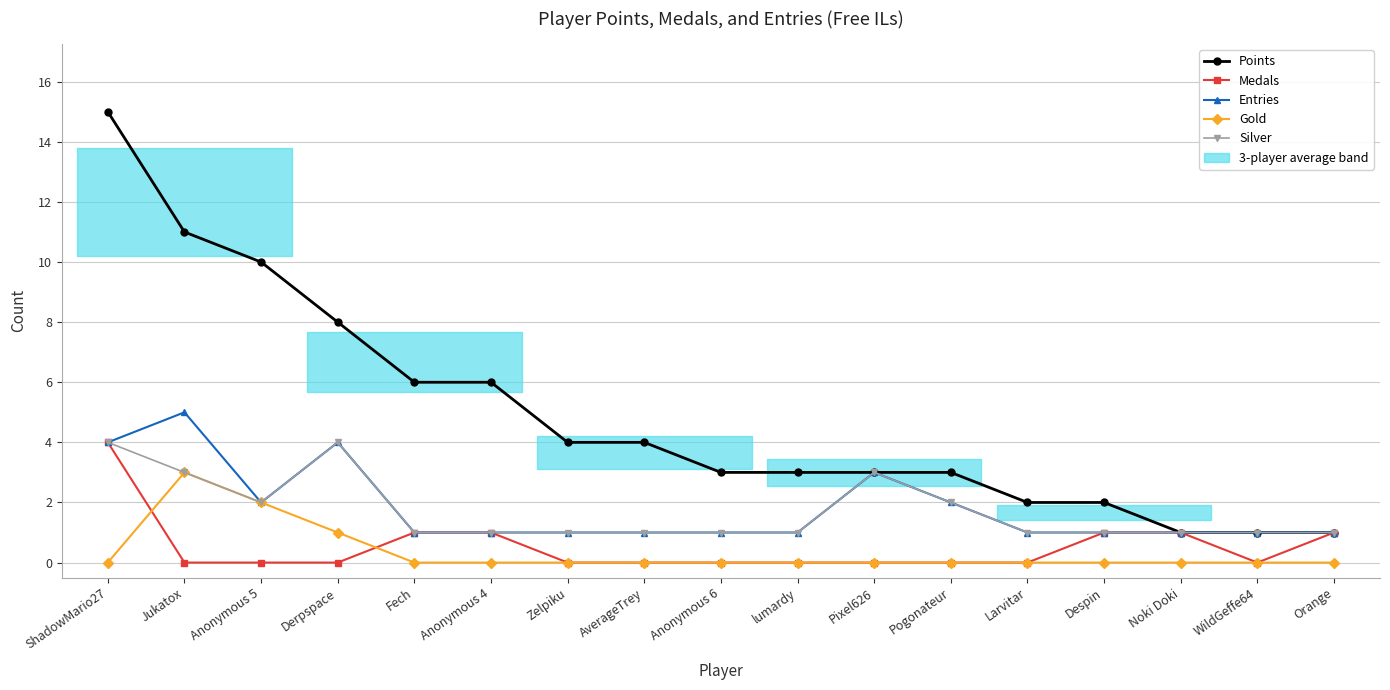

What is the greatest value displayed?

15